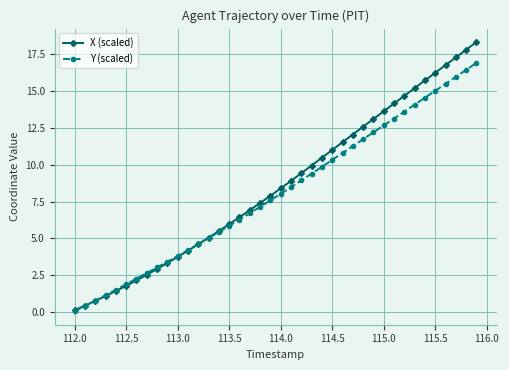

After their last crossing, which series has the higher values: Y (scaled) or X (scaled)?

X (scaled)